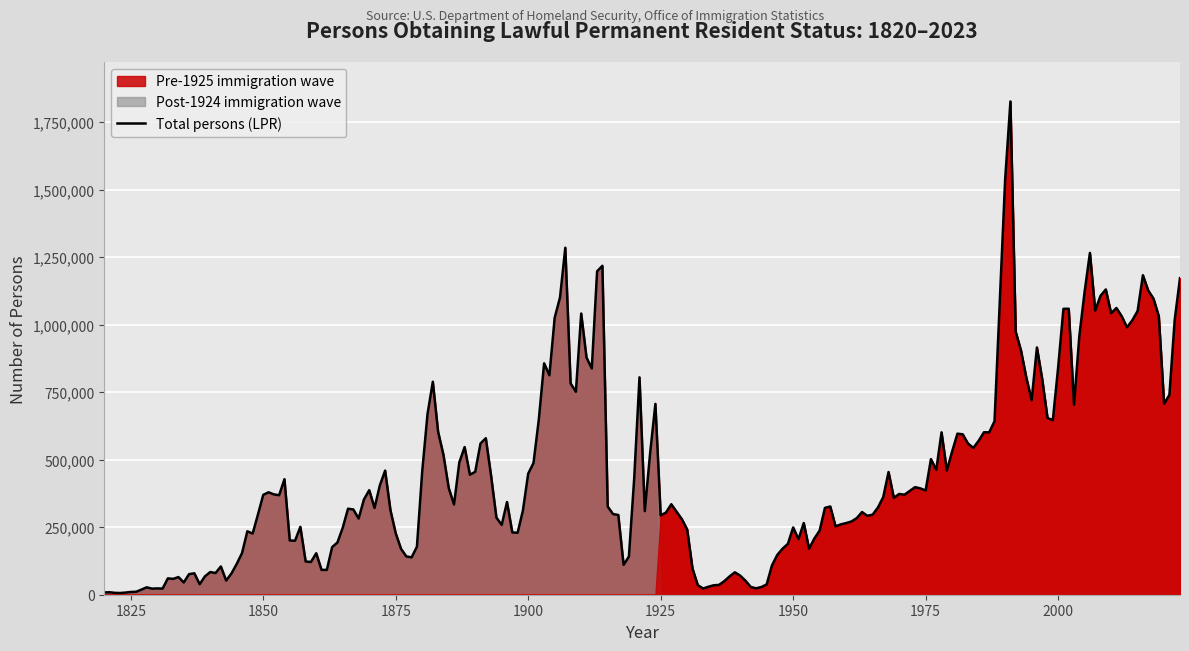

What is the highest value of the Total persons (LPR) series?

1827167